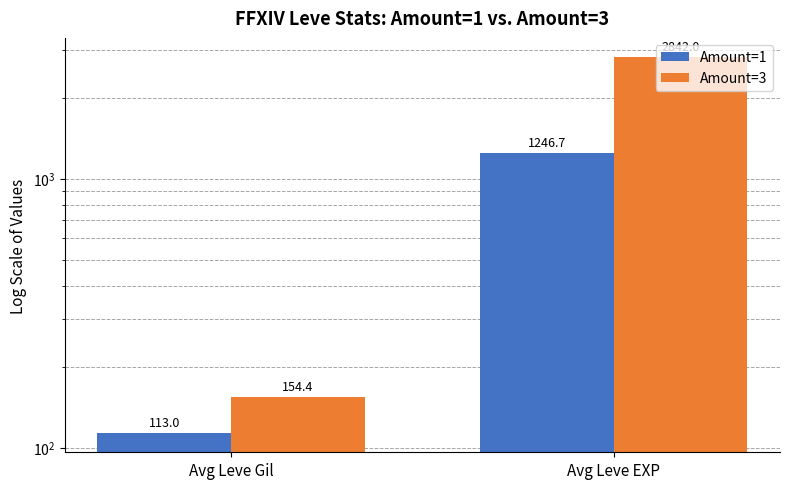

What is the greatest value displayed?

2842.0